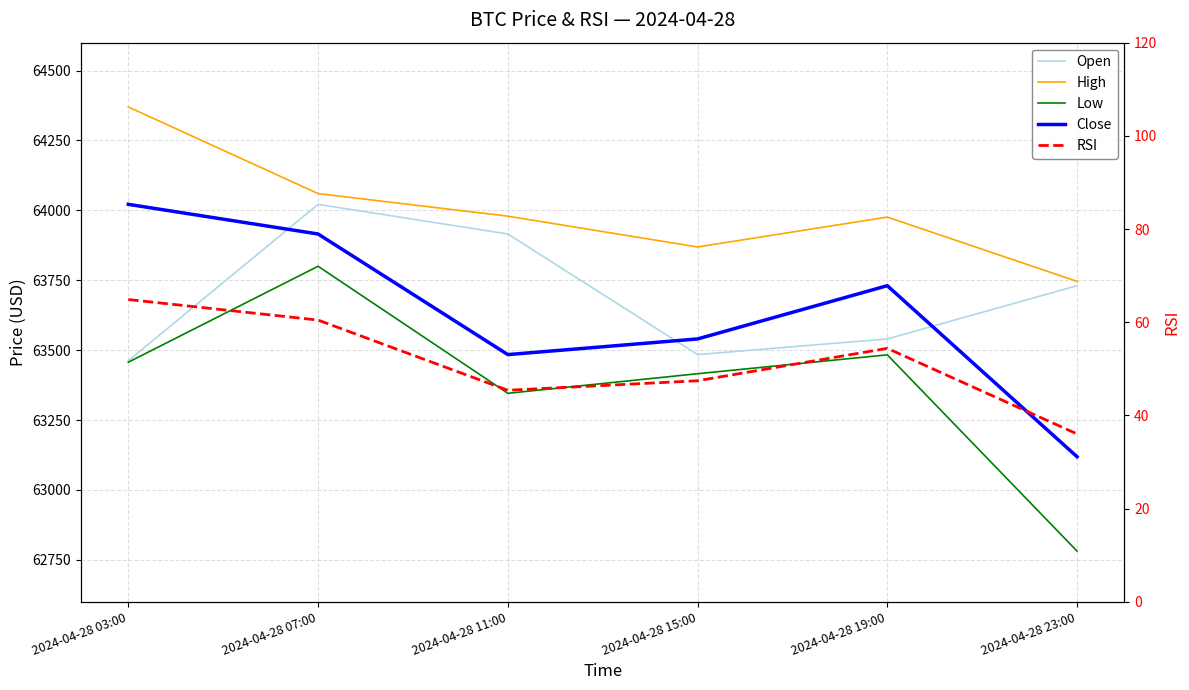

What is the difference between the Open values at 2024-04-28 15:00 and 2024-04-28 23:00?

246.5